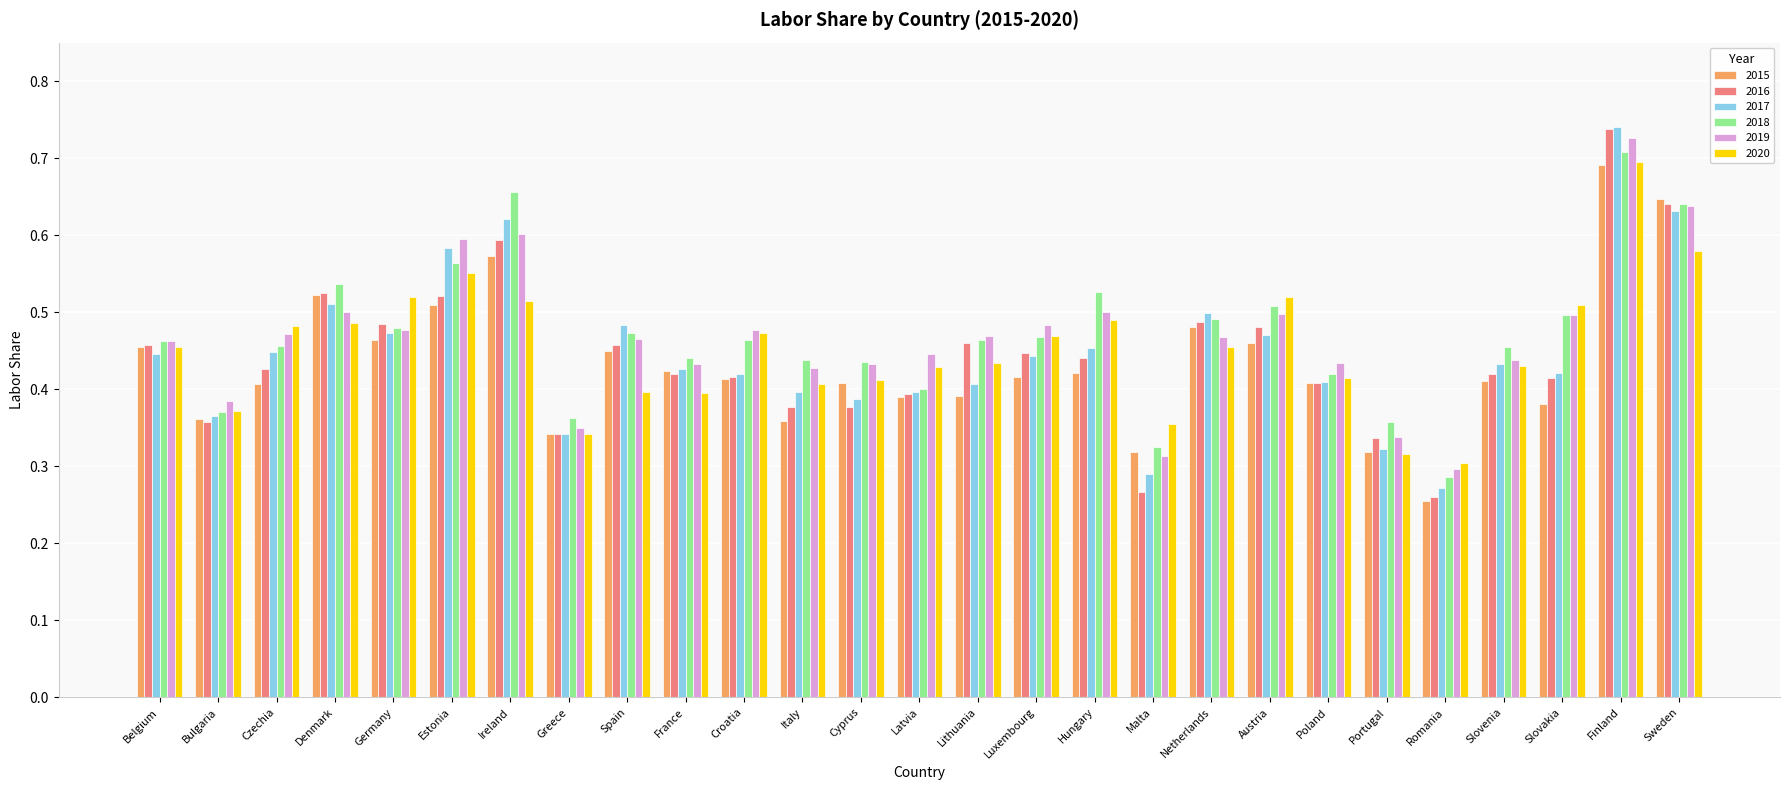

Is it true that 2017 equals 0.7 at Czechia?

False